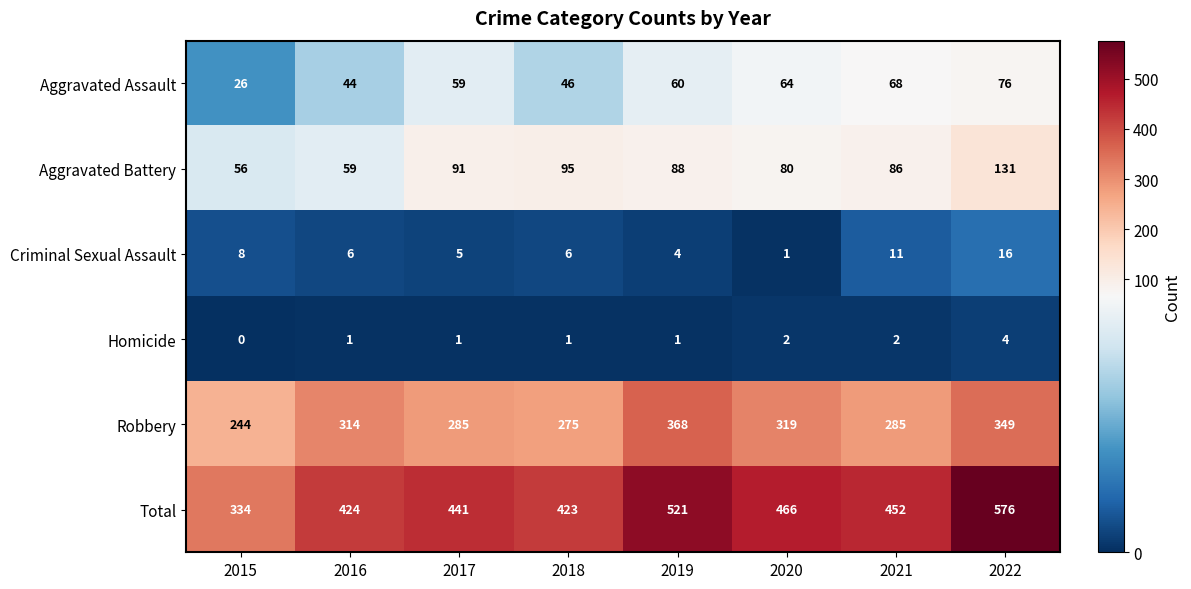

What is the difference between the maximum and minimum values in the Total series?

242